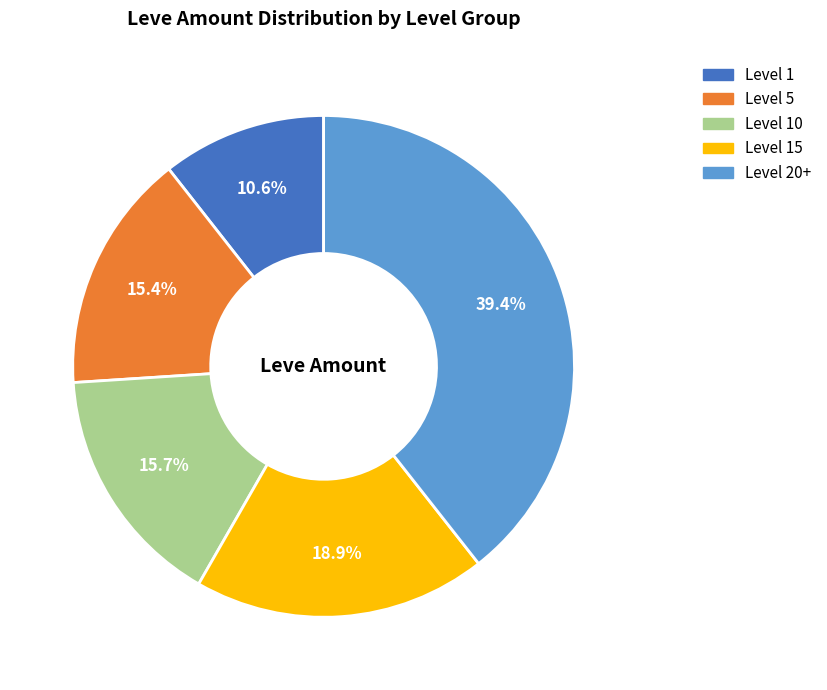

Is there a majority slice in this chart?

No